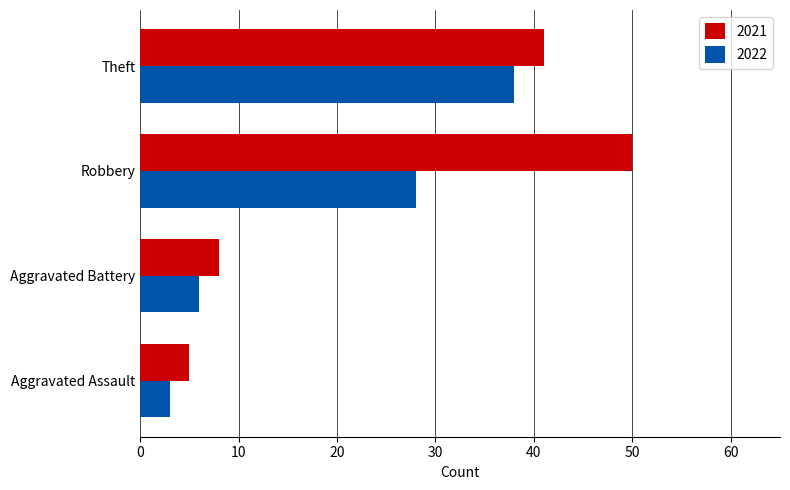

What value does the 2022 series have at Theft?

38